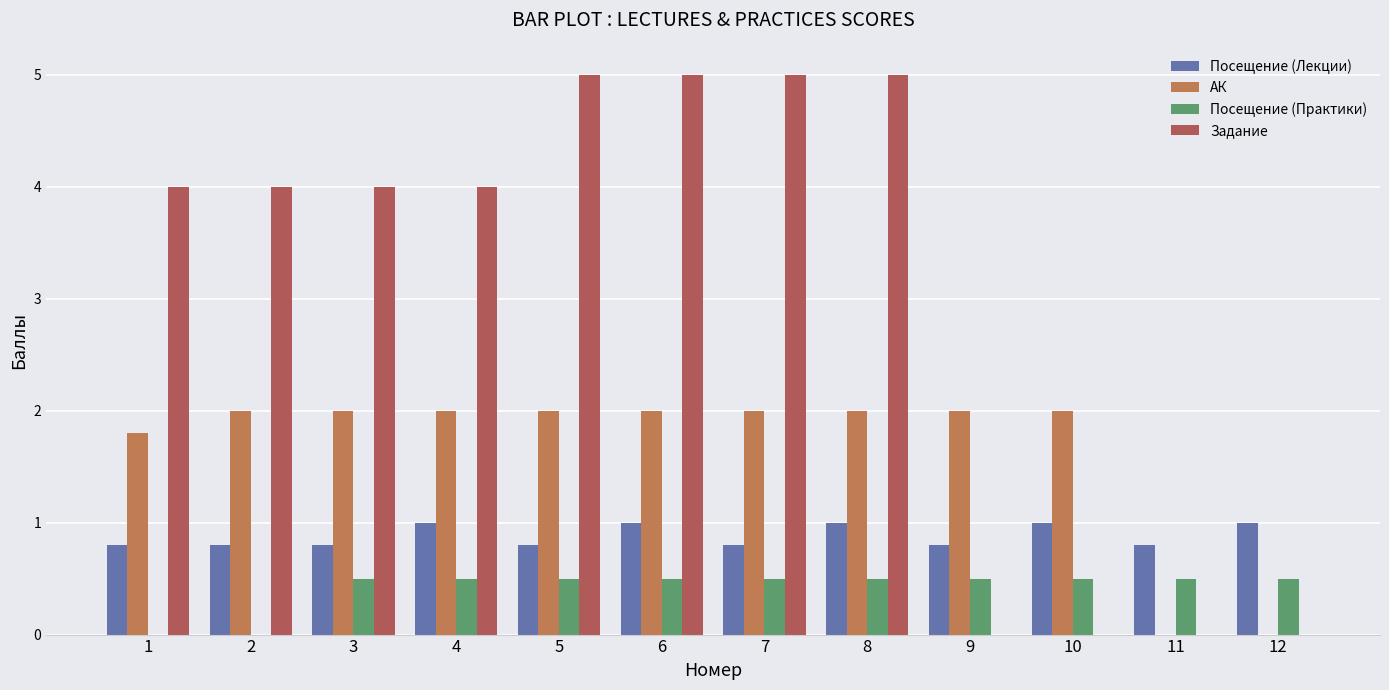

What is the difference between the highest and lowest values at 9?

2.0